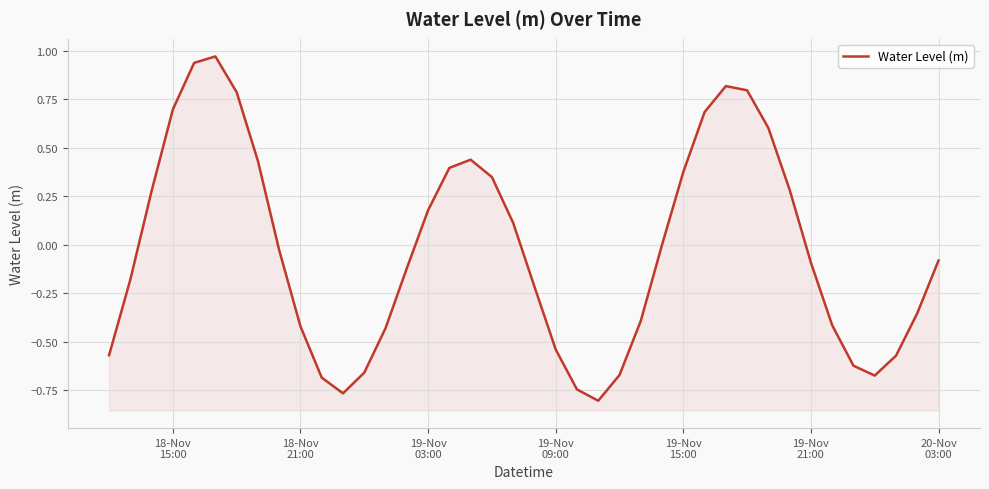

The chart shows a value of -0.2 at 12. True or false?

False